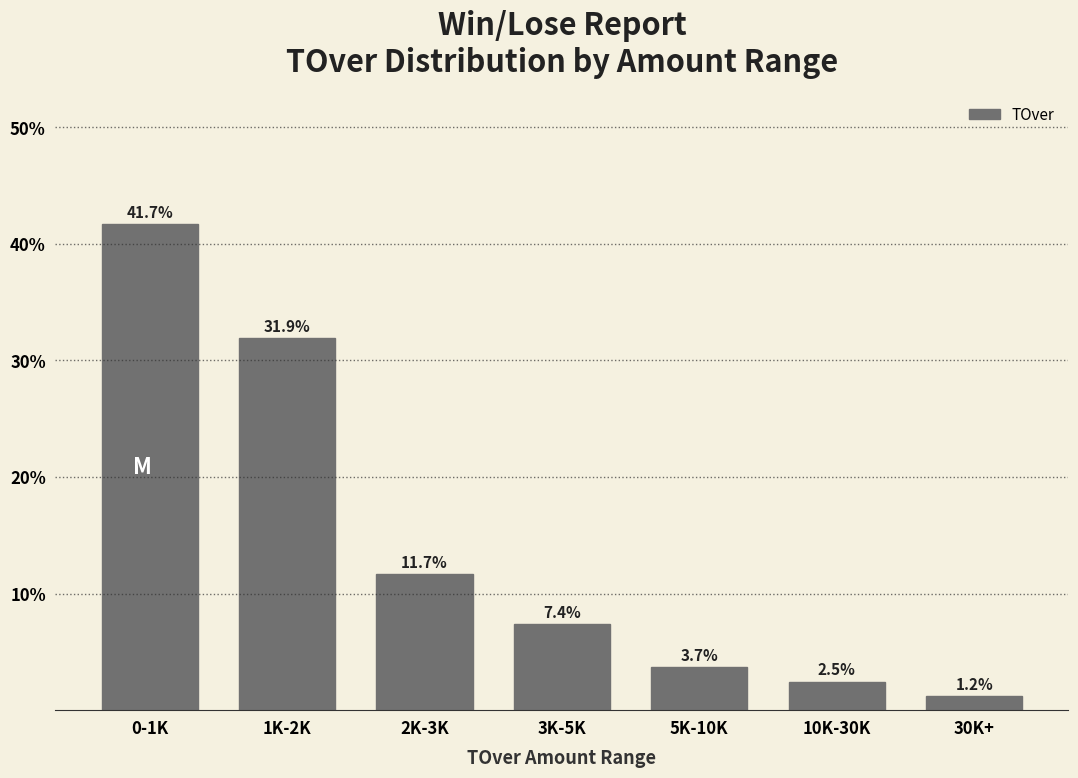

Reading left to right, extract all data points from this chart.

0-1K=41.7	1K-2K=31.9	2K-3K=11.7	3K-5K=7.4	5K-10K=3.7	10K-30K=2.5	30K+=1.2